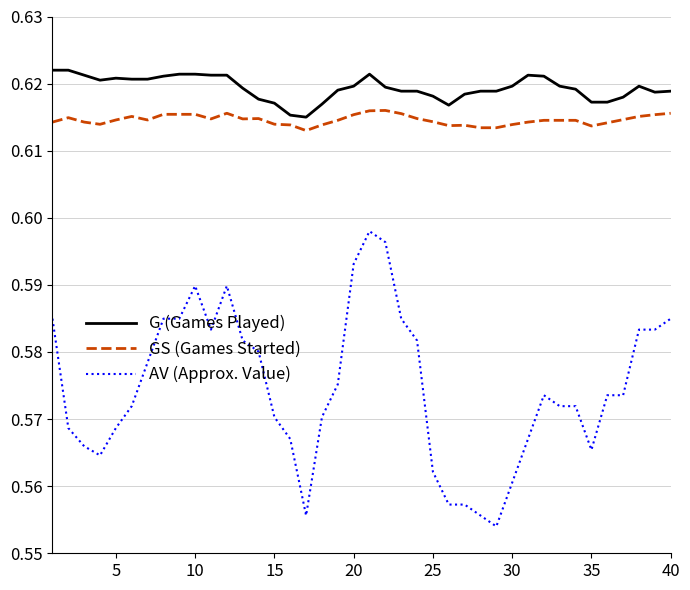

True or false: GS (Games Started) has more than 2 interior local peaks.

True